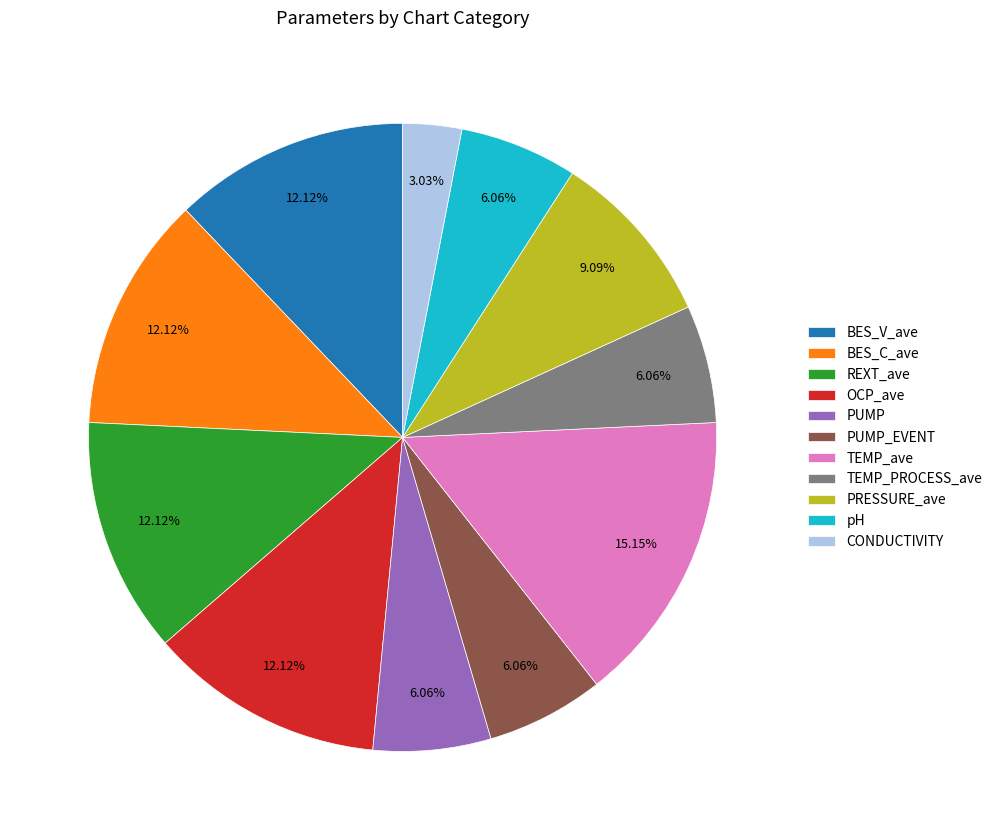

Count the number of slices in the pie.

11